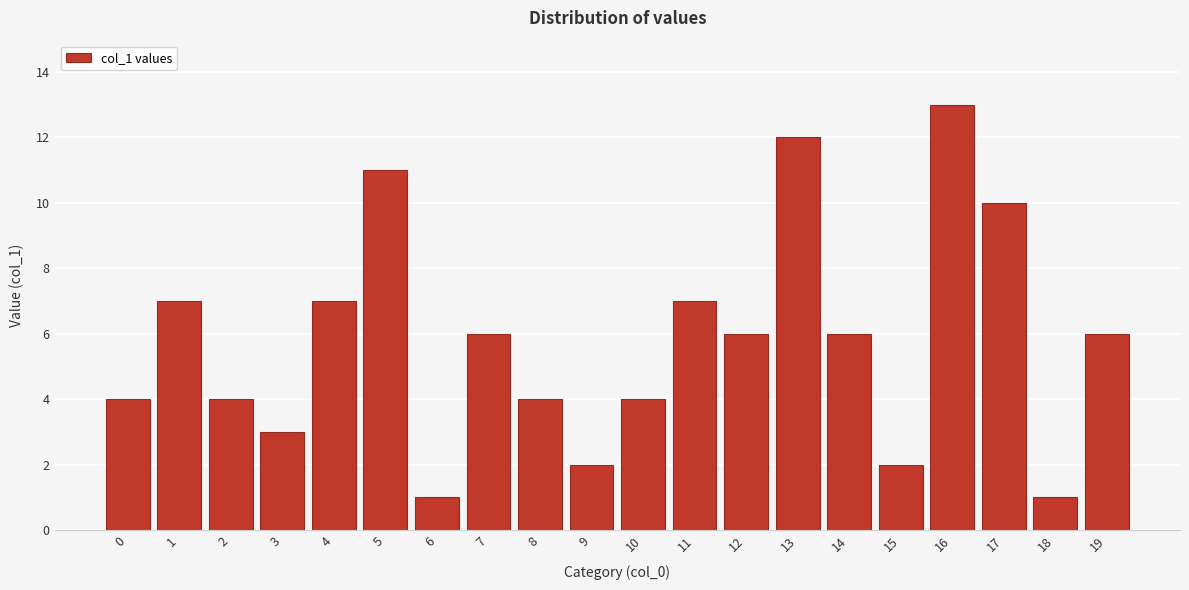

Reading left to right, what are all the values shown in this chart?

0=4	1=7	2=4	3=3	4=7	5=11	6=1	7=6	8=4	9=2	10=4	11=7	12=6	13=12	14=6	15=2	16=13	17=10	18=1	19=6